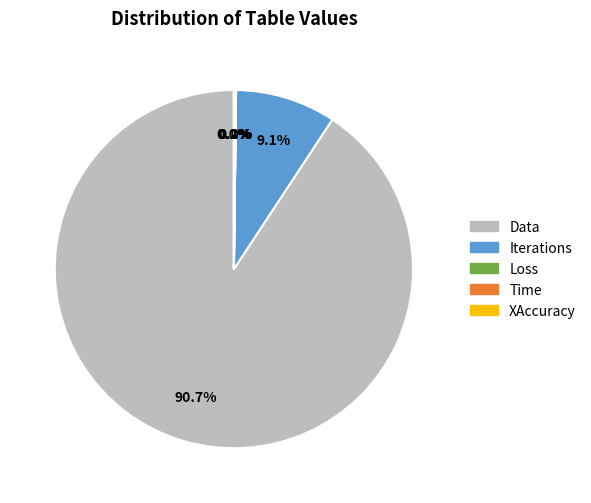

How much of the chart is everything except Iterations?

90.9%